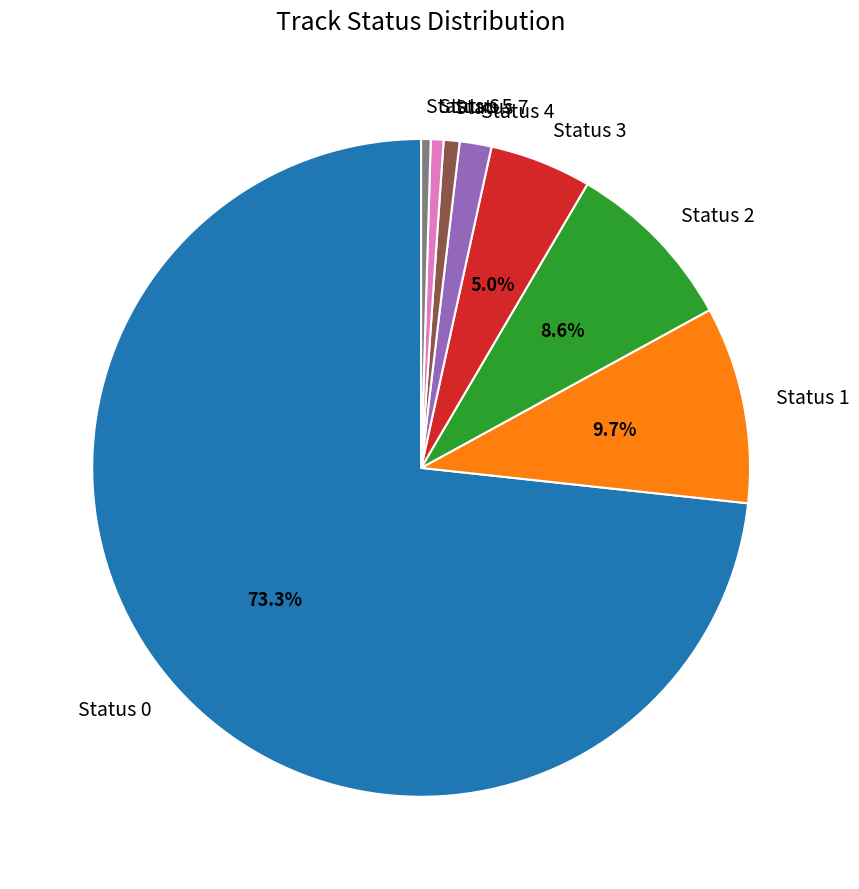

What percentage is NOT represented by Status 2?

91.4%